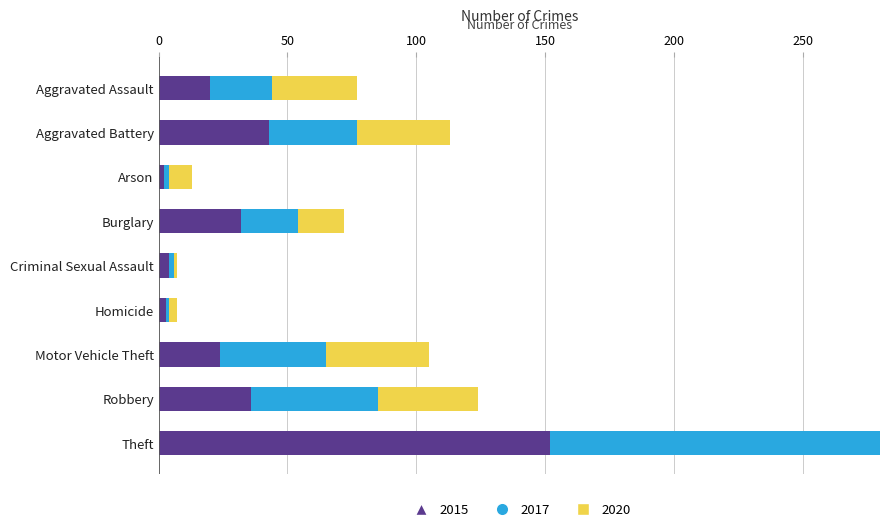

What position from the right is Robbery?

2